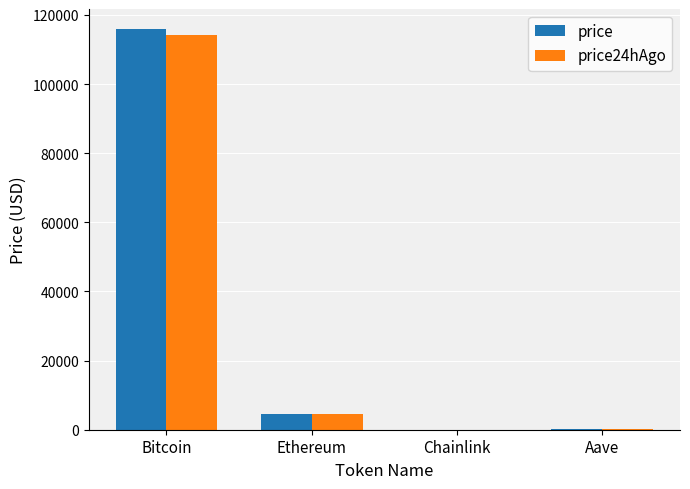

Which label corresponds to the largest value in the chart?

Bitcoin